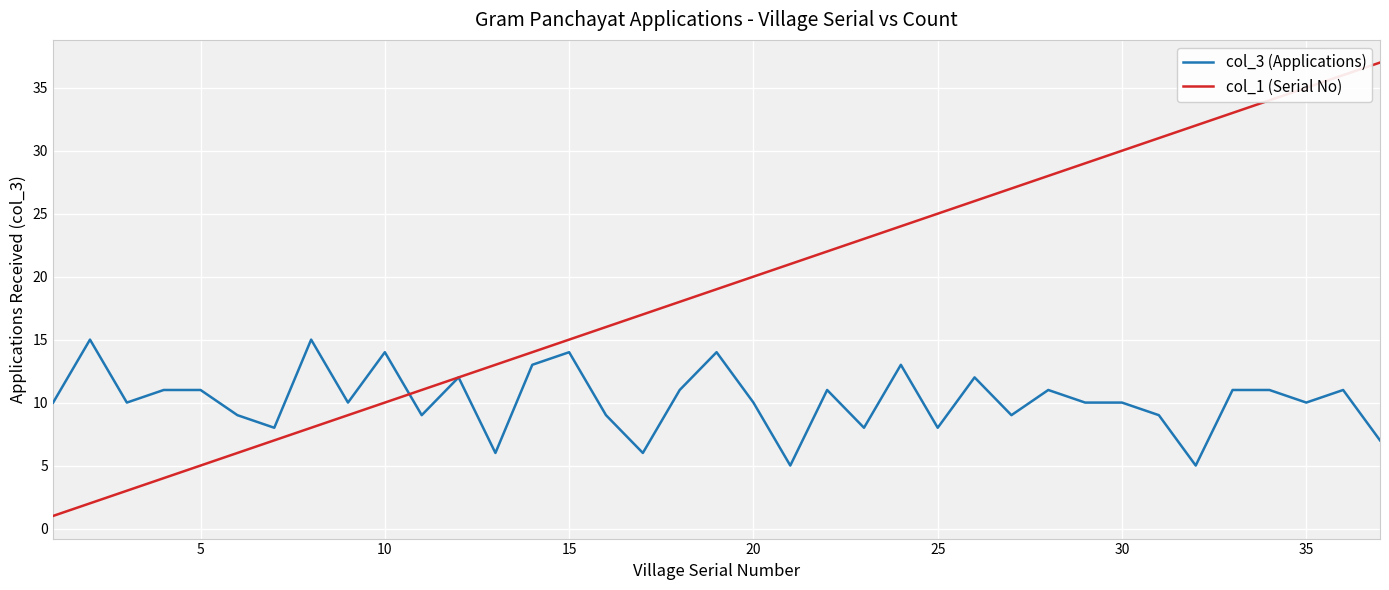

Rank the series by their maximum value, from highest to lowest.

col_1 (Serial No), col_3 (Applications)